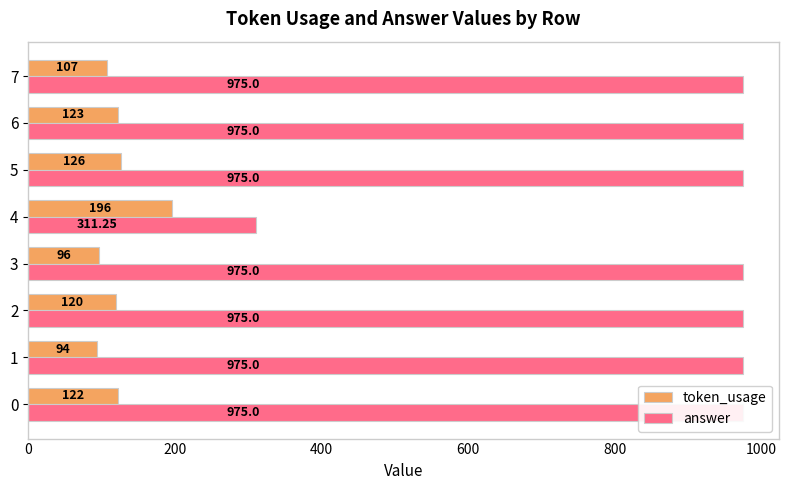

Reading right to left, extract all data points from this chart.

token_usage: 107.0	123.0	126.0	196.0	96.0	120.0	94.0	122.0
answer: 975.0	975.0	975.0	311.2	975.0	975.0	975.0	975.0